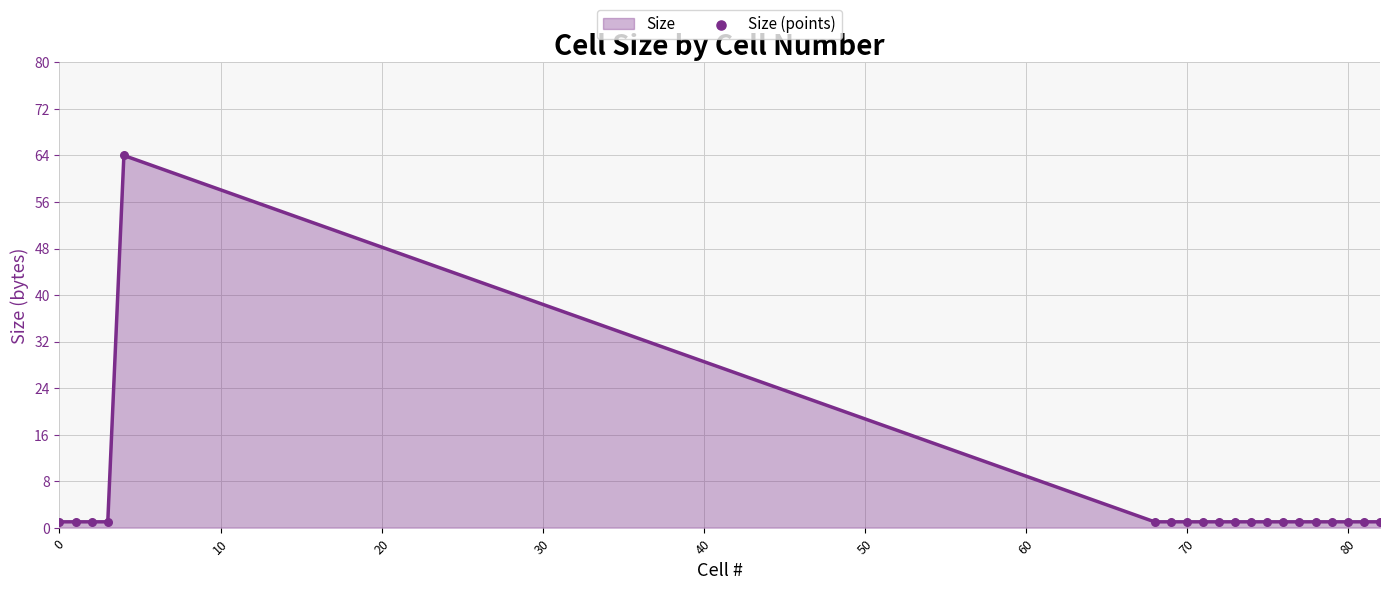

What is the greatest value displayed?

64